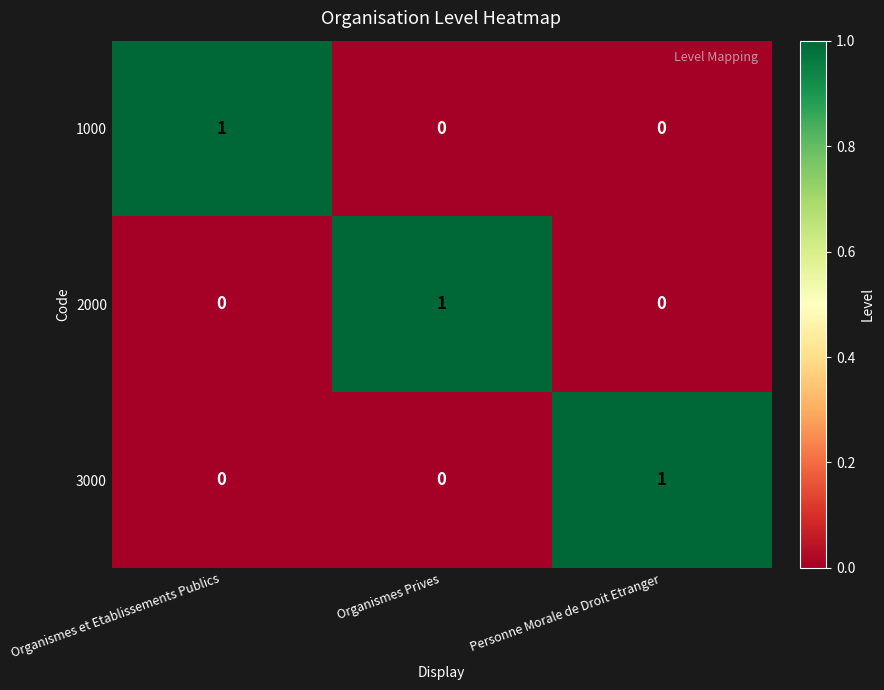

At how many categories does at least one series exceed 0?

3